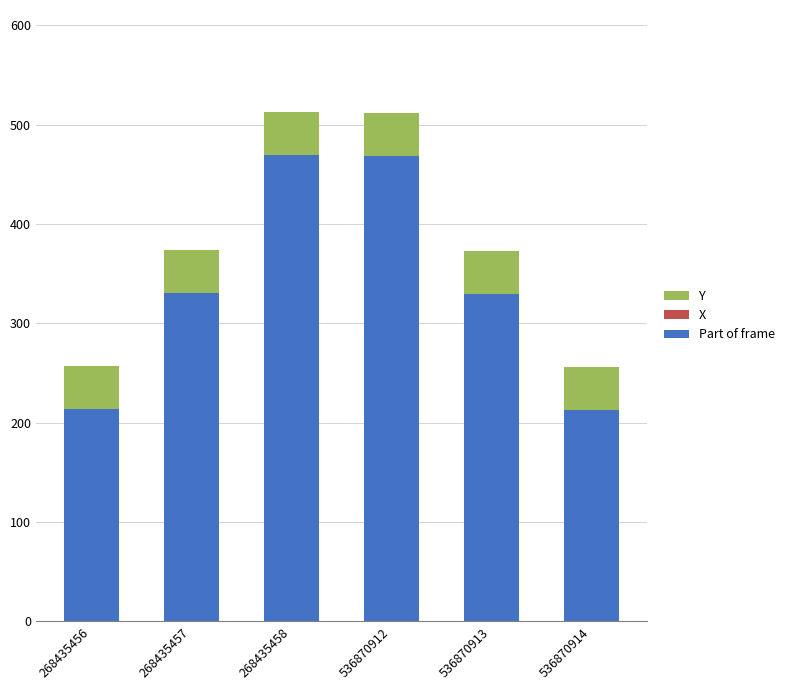

What is the total value across all series at 536870913?

373